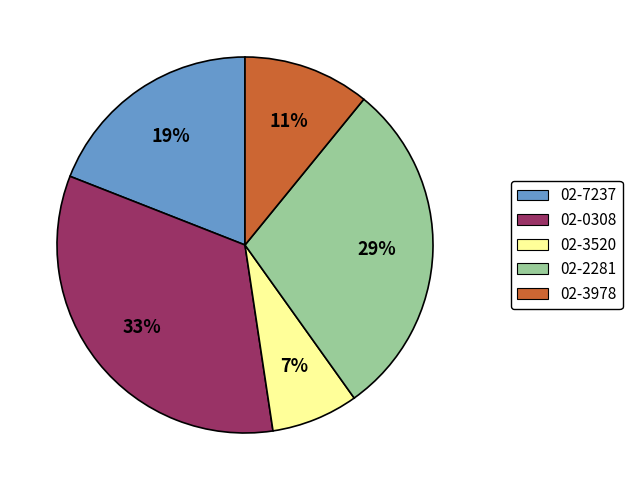

How many segments does this pie chart have?

5